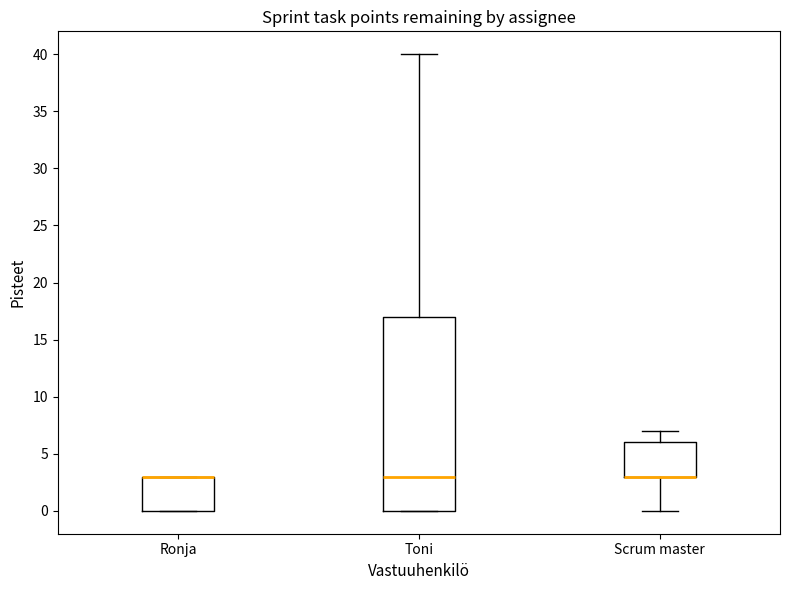

Reading left to right, read every box against the y-axis: the position of its median line, the range the box covers, and the ends of its whiskers. The values are not printed on the chart, so give them approximately, as read against the axis.

Ronja: median 3 (drawn on the box's upper edge), box 0 to 3, whiskers 0 to 3
Toni: median 3, box 0 to 17, whiskers 0 to 40
Scrum master: median 3 (drawn on the box's lower edge), box 3 to 6, whiskers 0 to 7